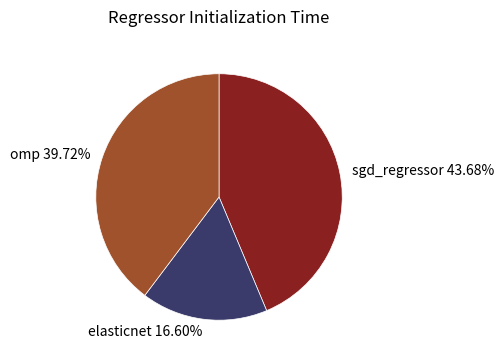

To the nearest percent, what percentage of the pie is omp?

40%